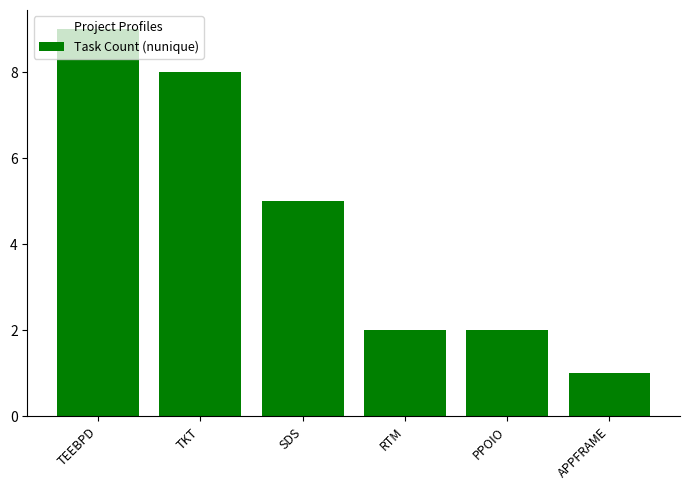

Read the value at APPFRAME.

1